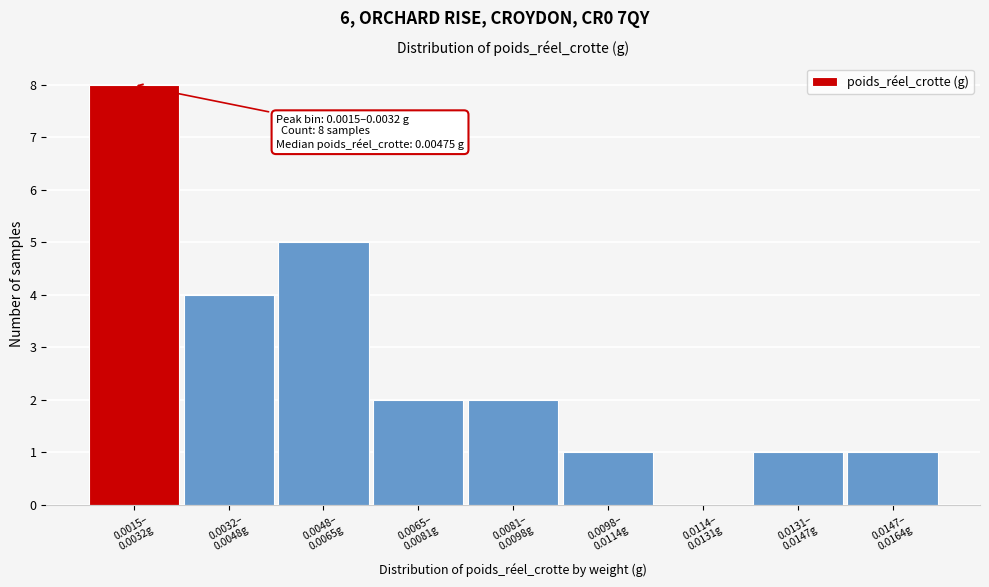

What is the maximum value shown in the chart?

8